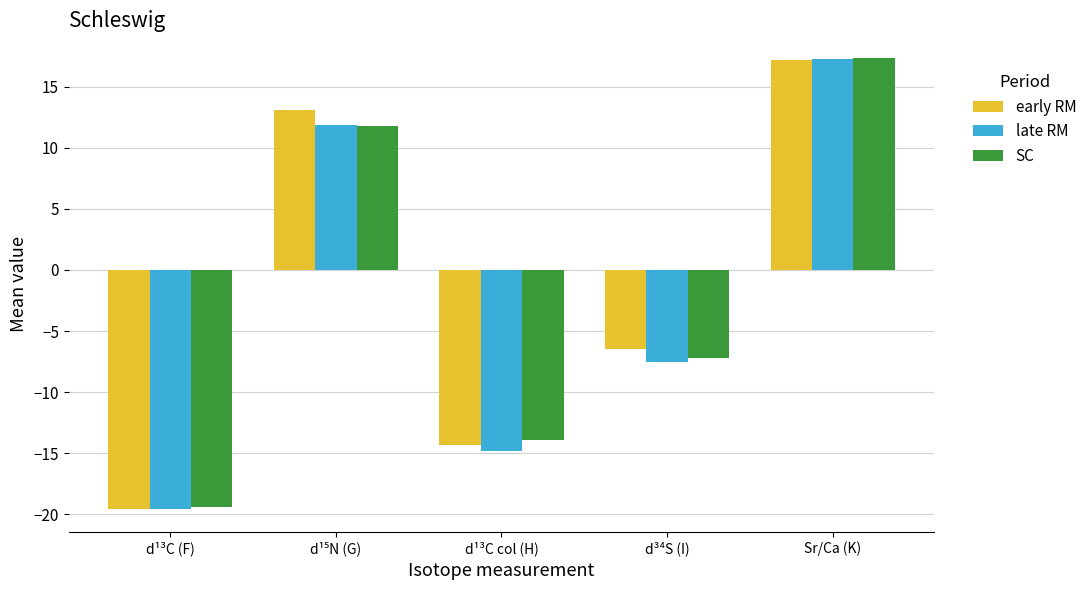

At which label is SC closest to -1?

d³⁴S (I)